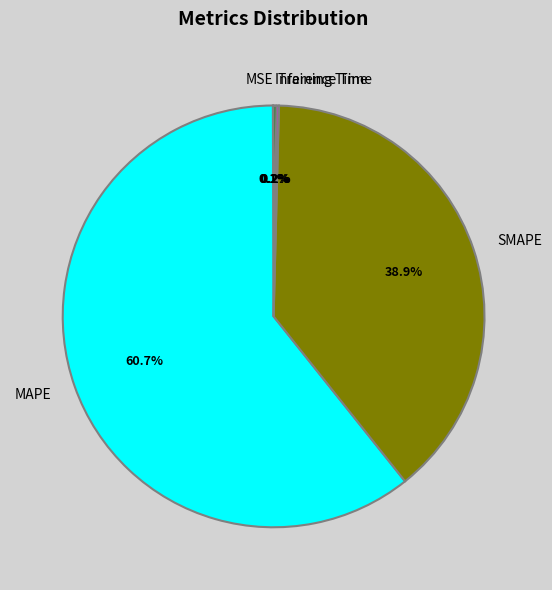

Does SMAPE represent more than half of the total?

No